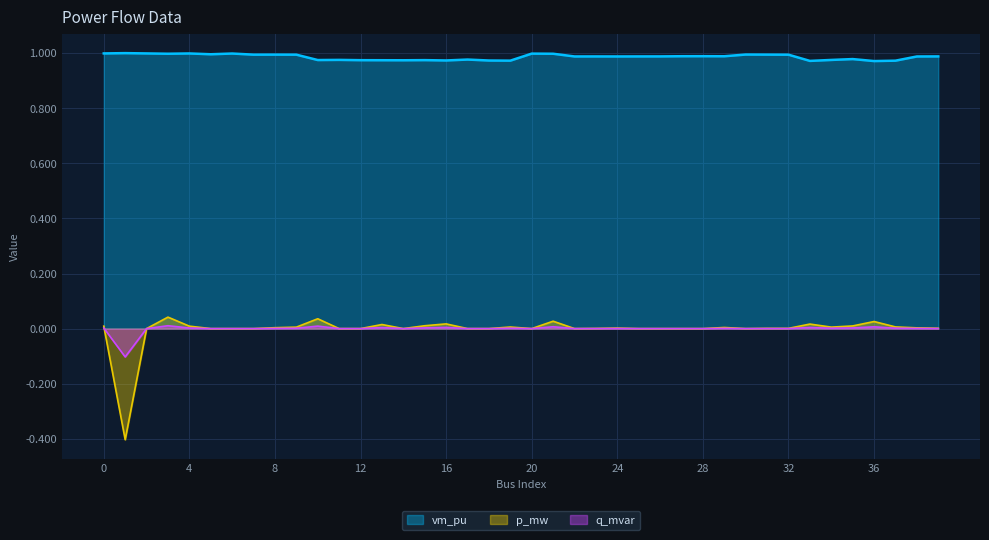

What are all the series names shown in the legend?

vm_pu, p_mw, q_mvar